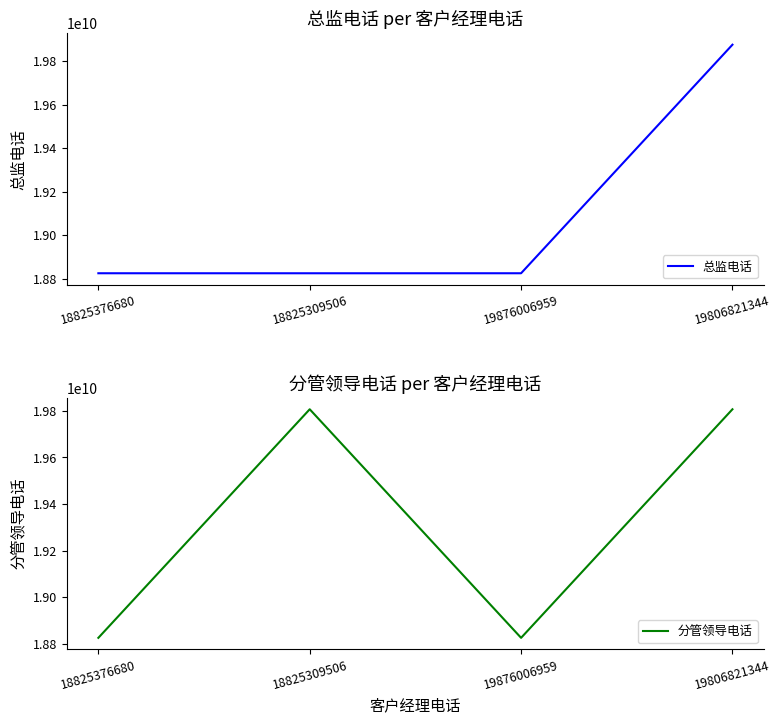

In 总监电话, how many points are lower than both neighbors (excluding endpoints)?

1